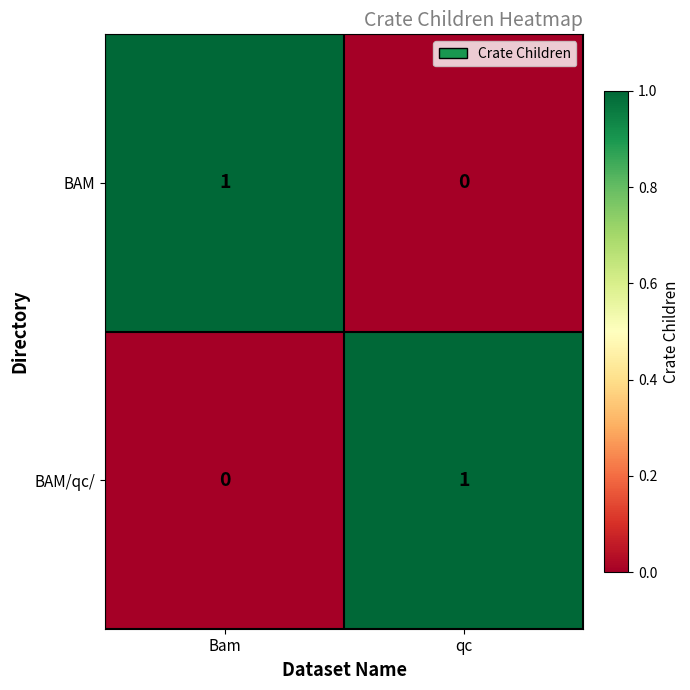

List the labels in order of BAM value, largest first.

Bam, qc